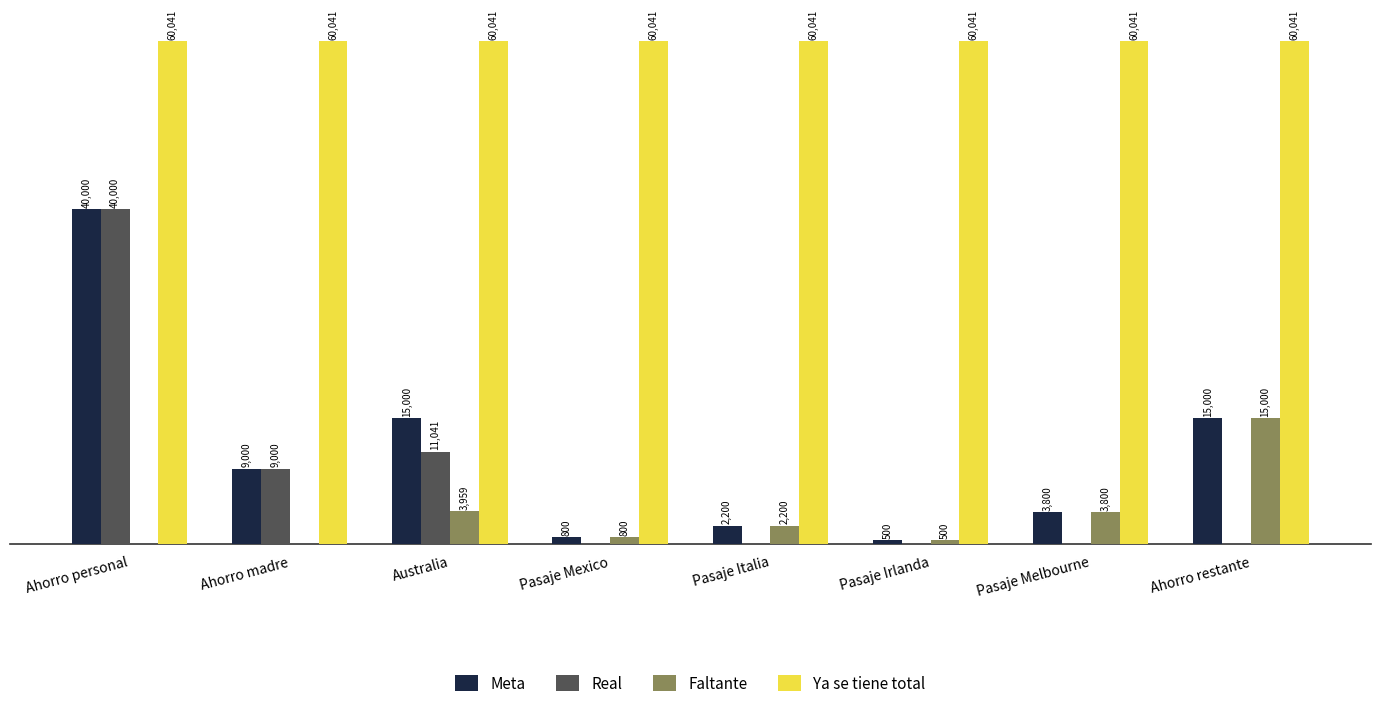

Which series changed the most between Ahorro madre and Pasaje Irlanda?

Real